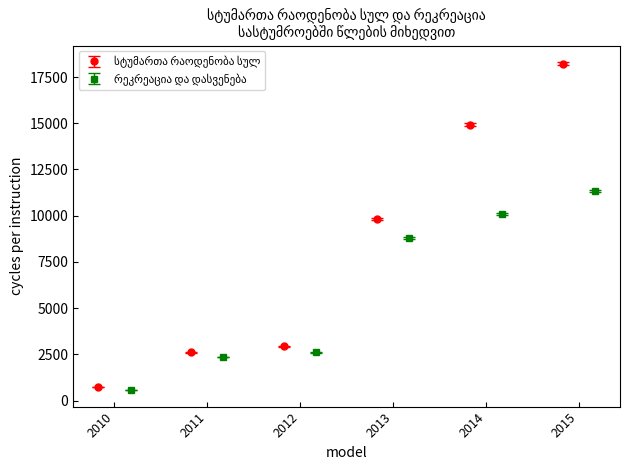

What is the maximum value for სტუმართა რაოდენობა სულ?

18225.0